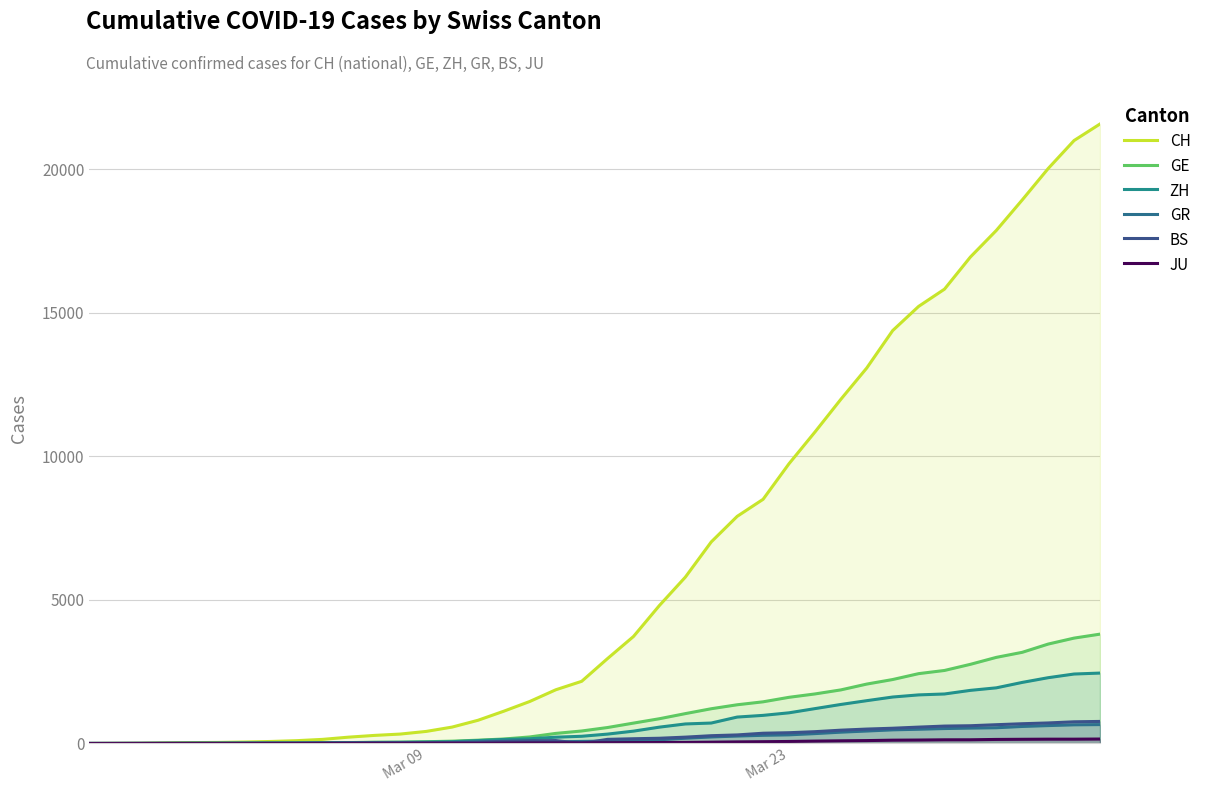

Is the value of BS at 36 greater than the value of GR at Mar 09?

Yes